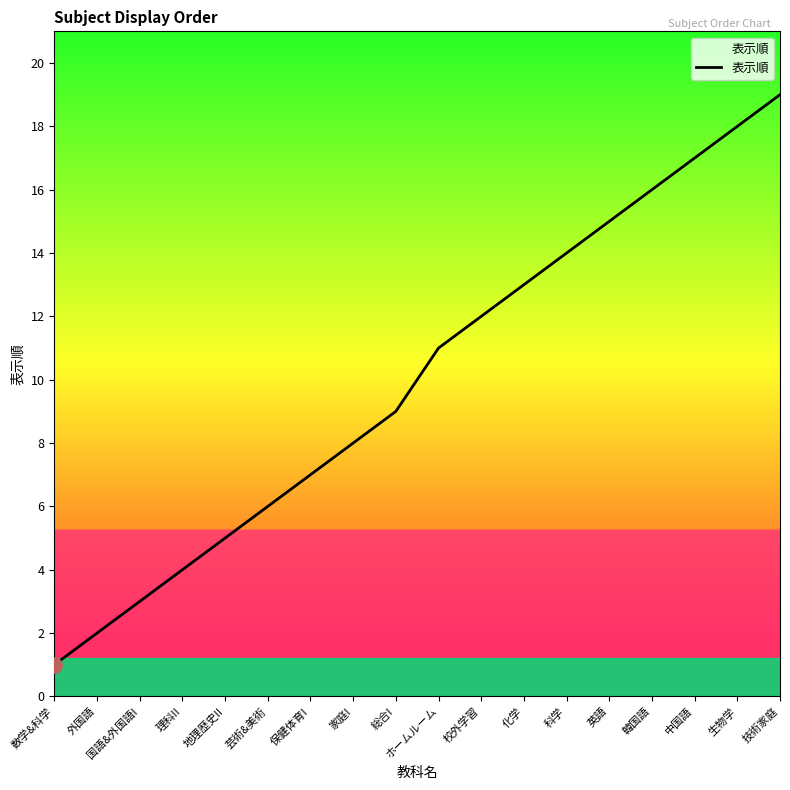

Between 総合I and 地理歴史II, which is larger?

総合I